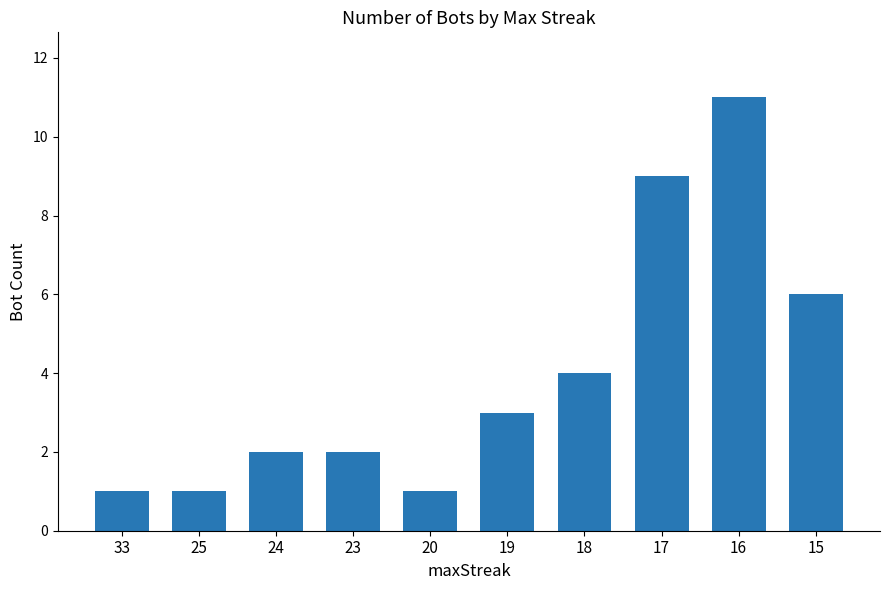

Where is the data nearest to the value 6?

15